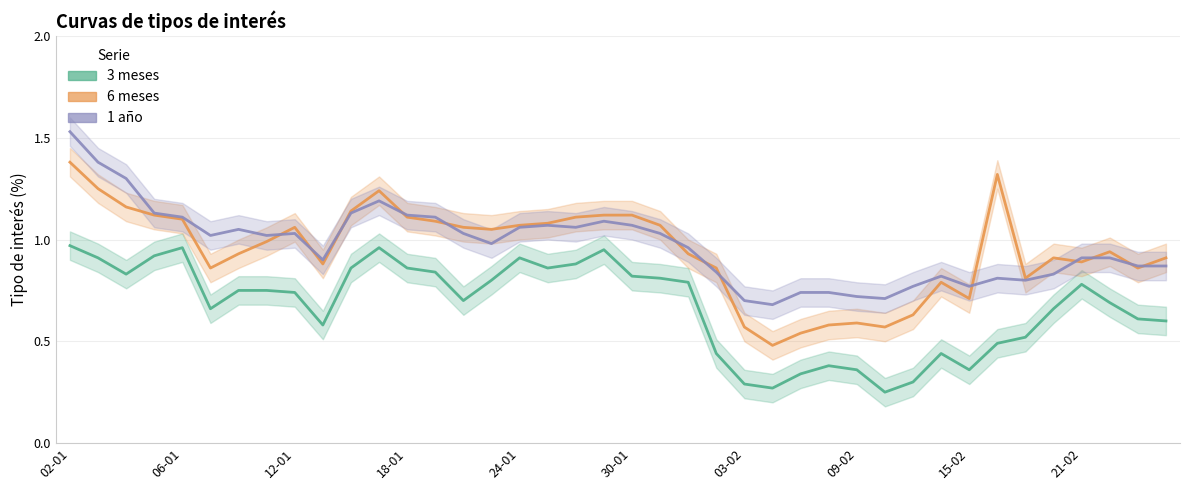

What position from the left is 12-01?

9